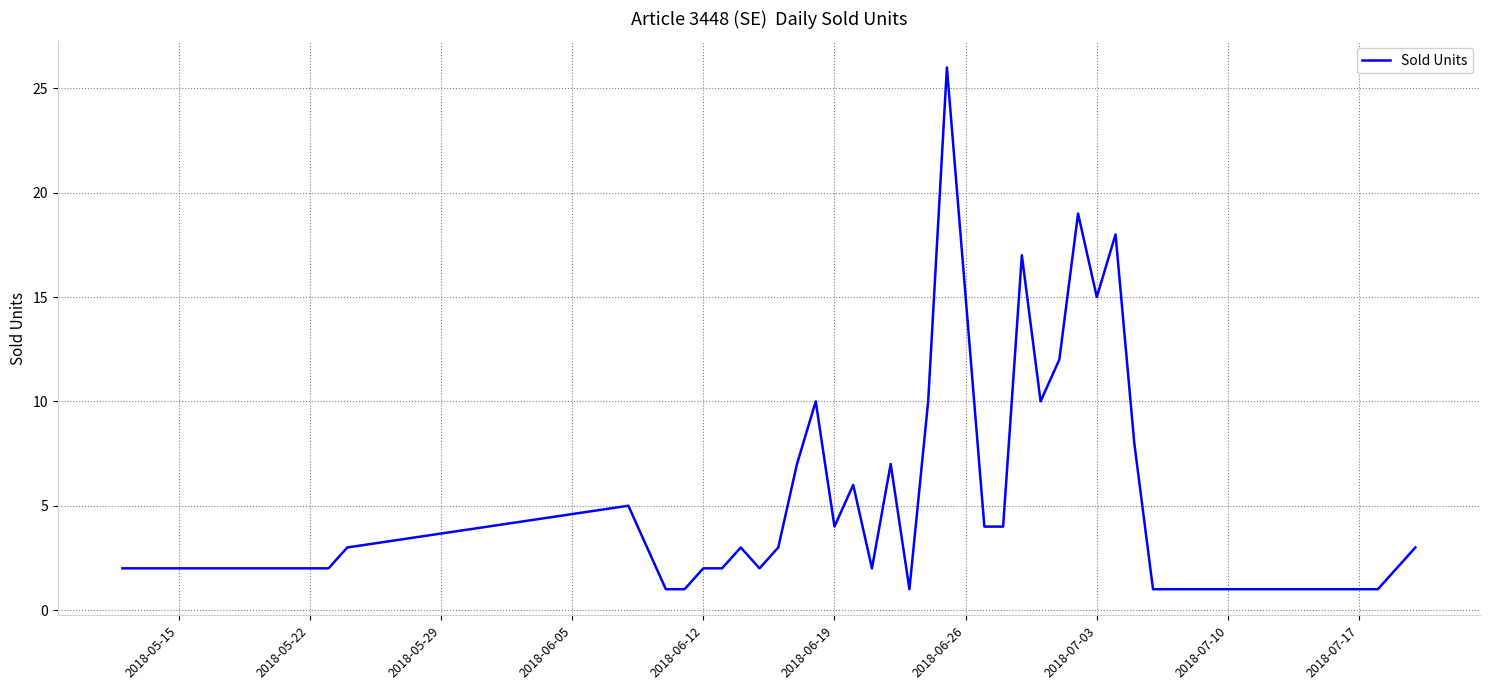

What is the maximum value shown in the chart?

26